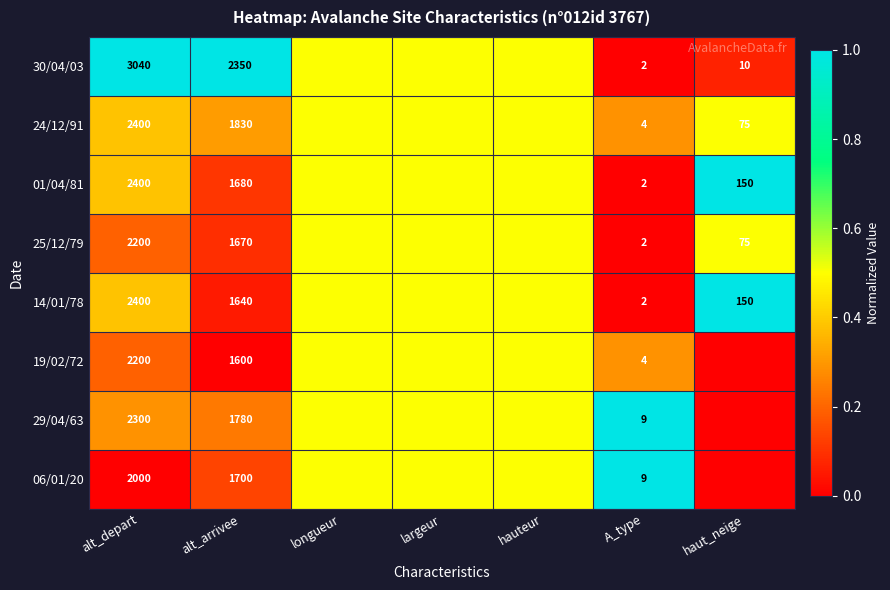

What is the spread (max minus min) of values at A_type?

7.0